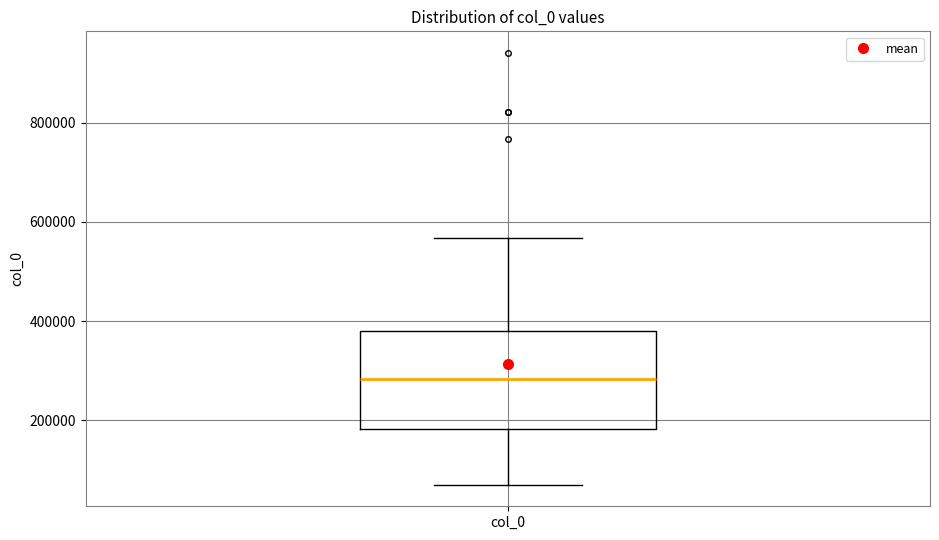

Transcribe this box plot: give where the median line is, the range the box spans, and where the two whiskers end, as read against the y-axis. The values are not printed on the chart, so give them approximately, as read against the axis.

median 280000, box 180000 to 380000, whiskers 80000 to 560000